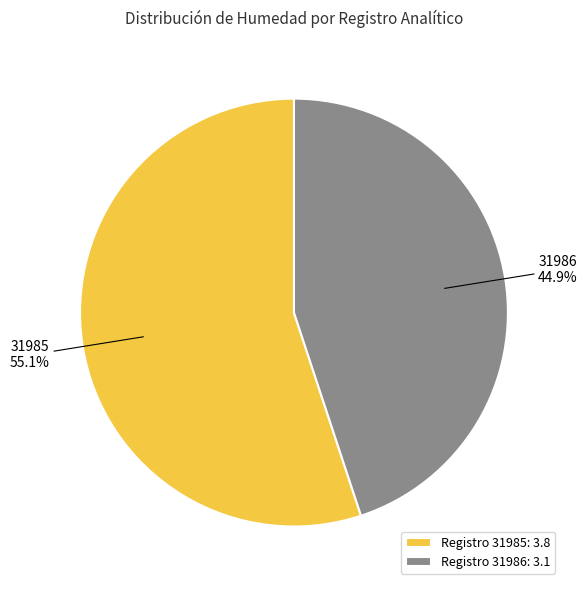

Between 31985 and 31986, which is larger?

31985